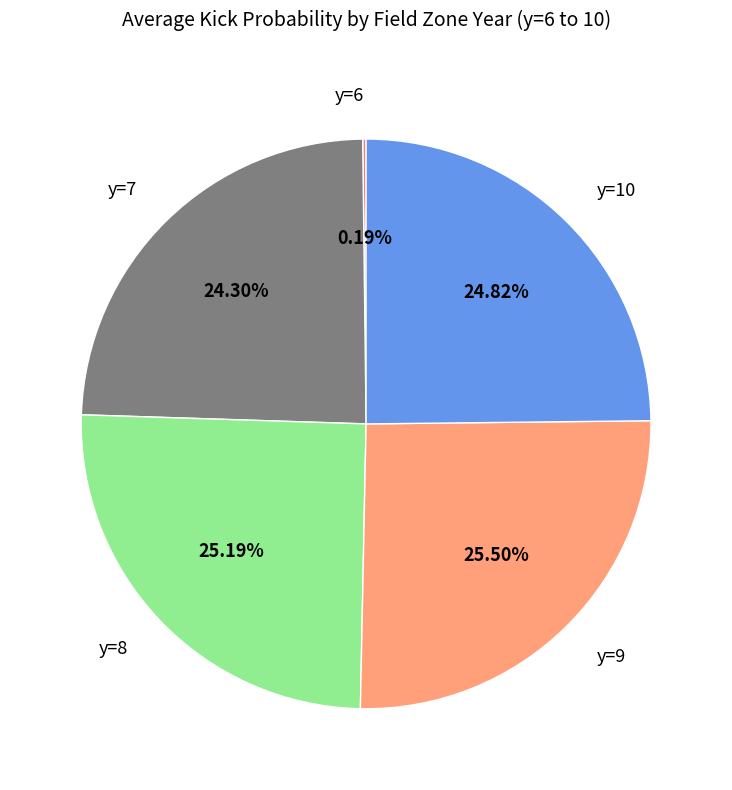

Which has a higher value, y=9 or y=7?

y=9